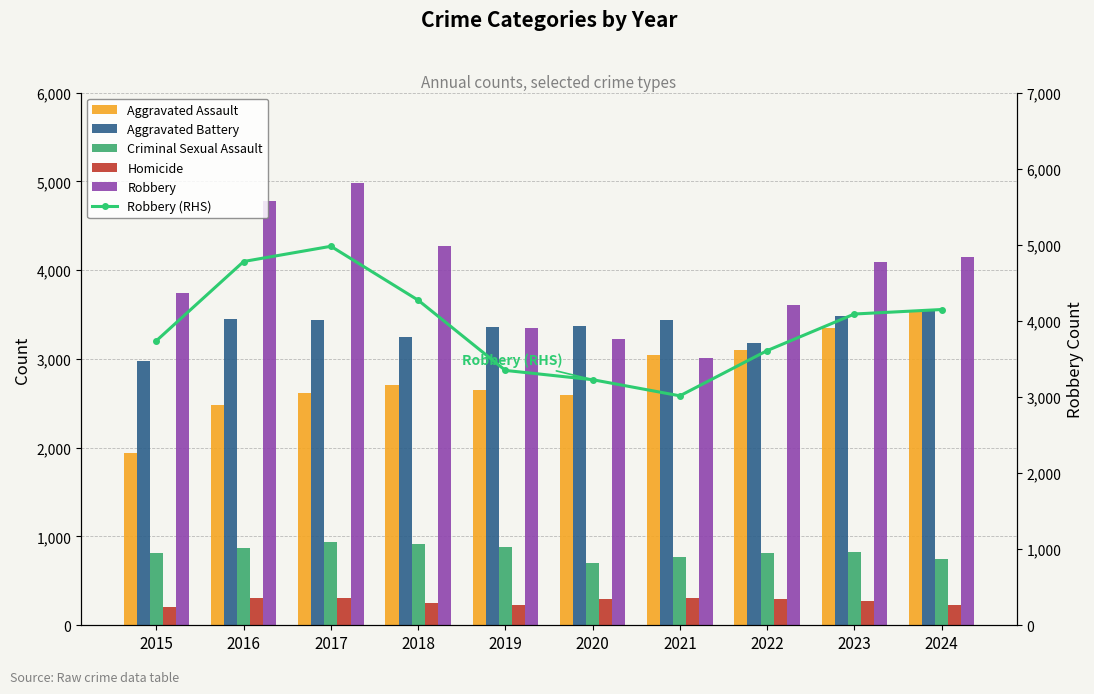

What is the total value across all series at 2022?

14605